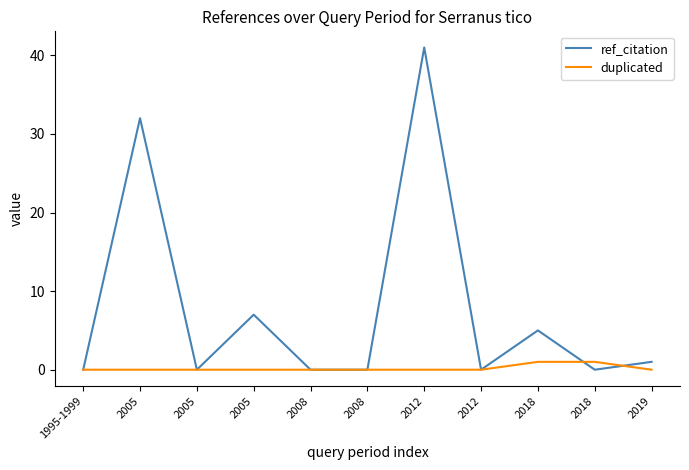

Rank the series by their average value, from lowest to highest.

duplicated, ref_citation